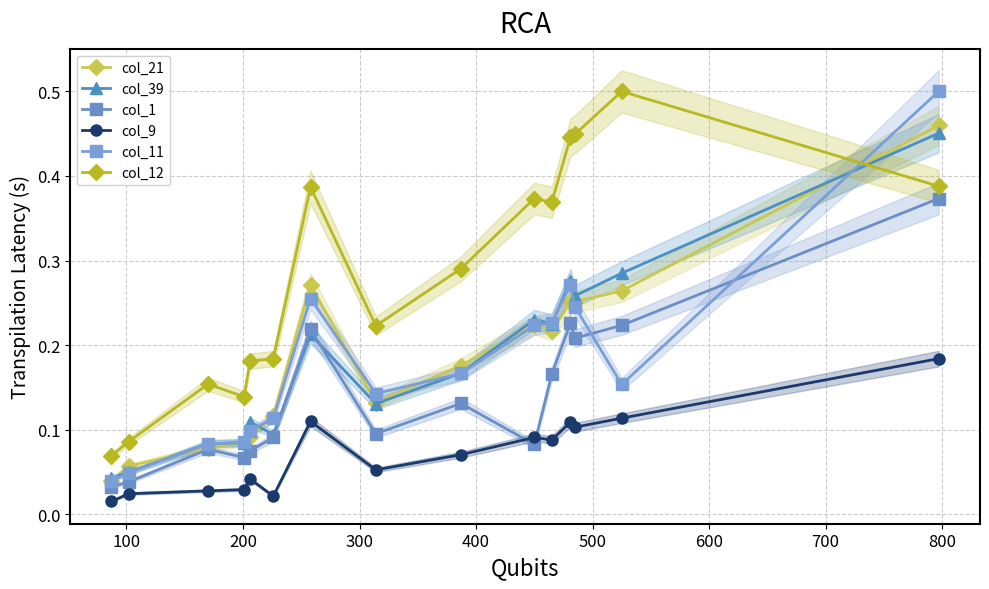

True or false: col_9 and col_21 cross at least once.

False